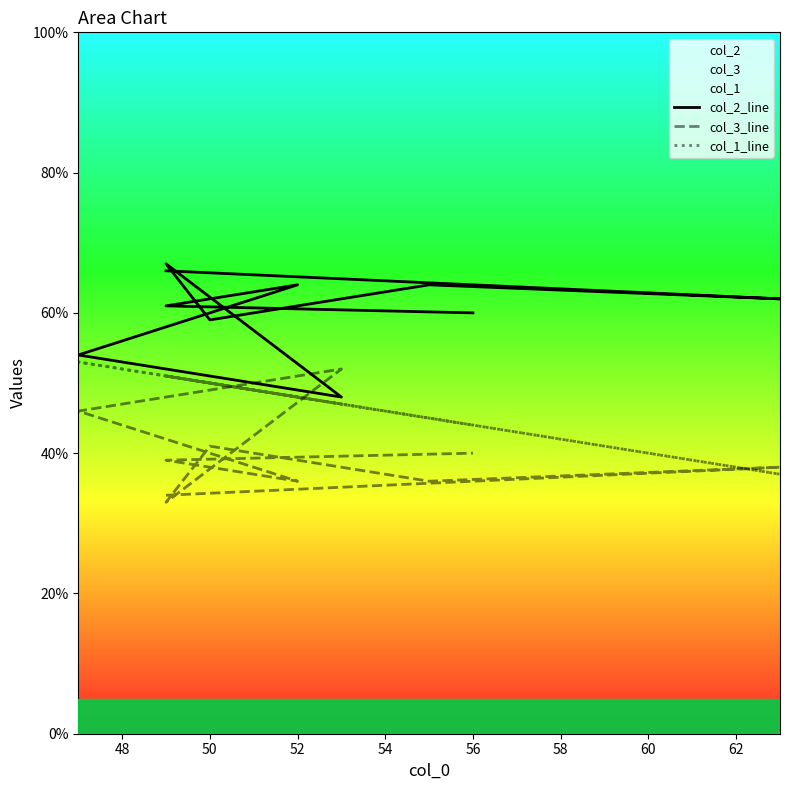

Is this an area chart (filled region under the line)?

No